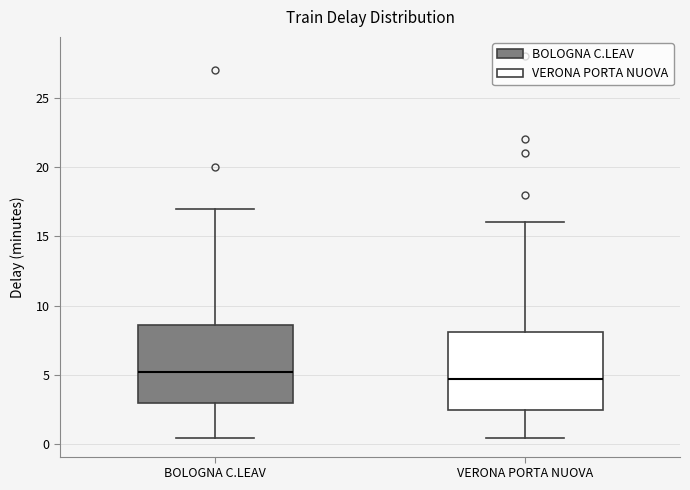

Reading left to right, transcribe this box plot: for each box, give where its median line is, the range the box spans, and where its two whiskers end, as read against the y-axis. The values are not printed on the chart, so give them approximately, as read against the axis.

BOLOGNA C.LEAV: median 5.5, box 3.0 to 8.5, whiskers 0.5 to 17.0
VERONA PORTA NUOVA: median 5.0, box 2.5 to 8.0, whiskers 0.5 to 16.0